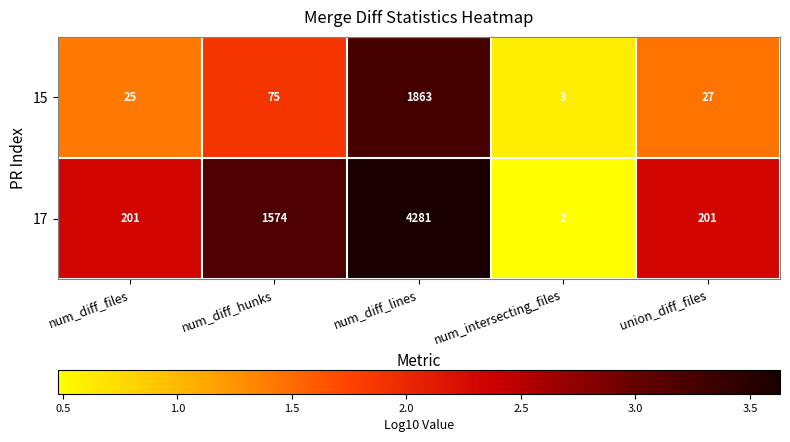

Between num_diff_lines and union_diff_files, which series saw the biggest shift?

17